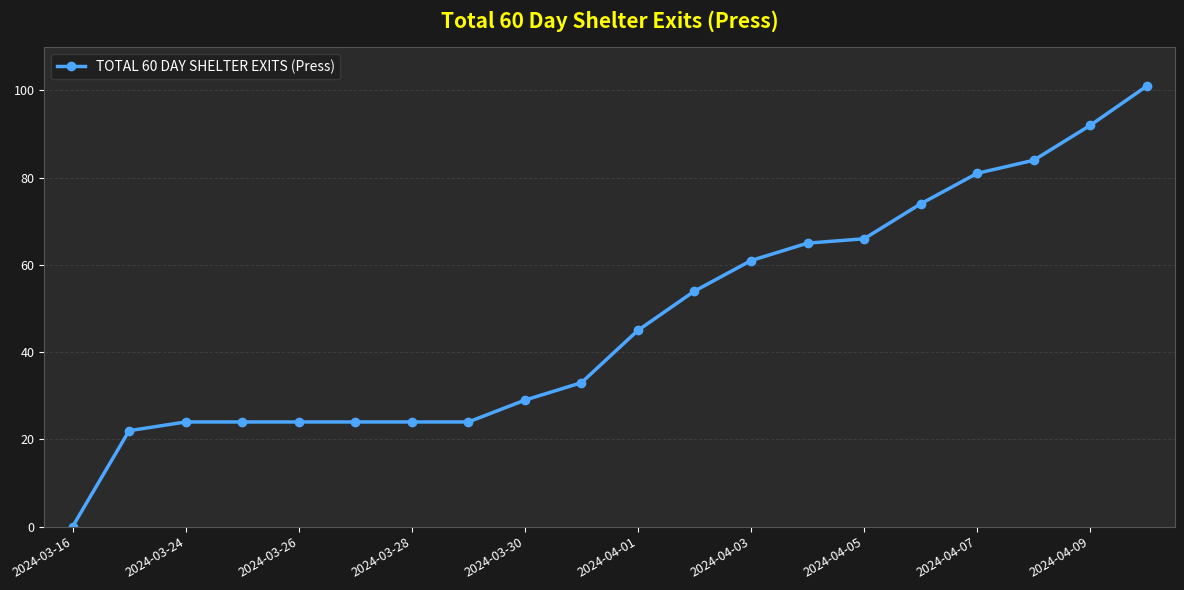

Reading left to right, list all the values displayed in this chart.

0	22	24	24	24	24	24	24	29	33	45	54	61	65	66	74	81	84	92	101